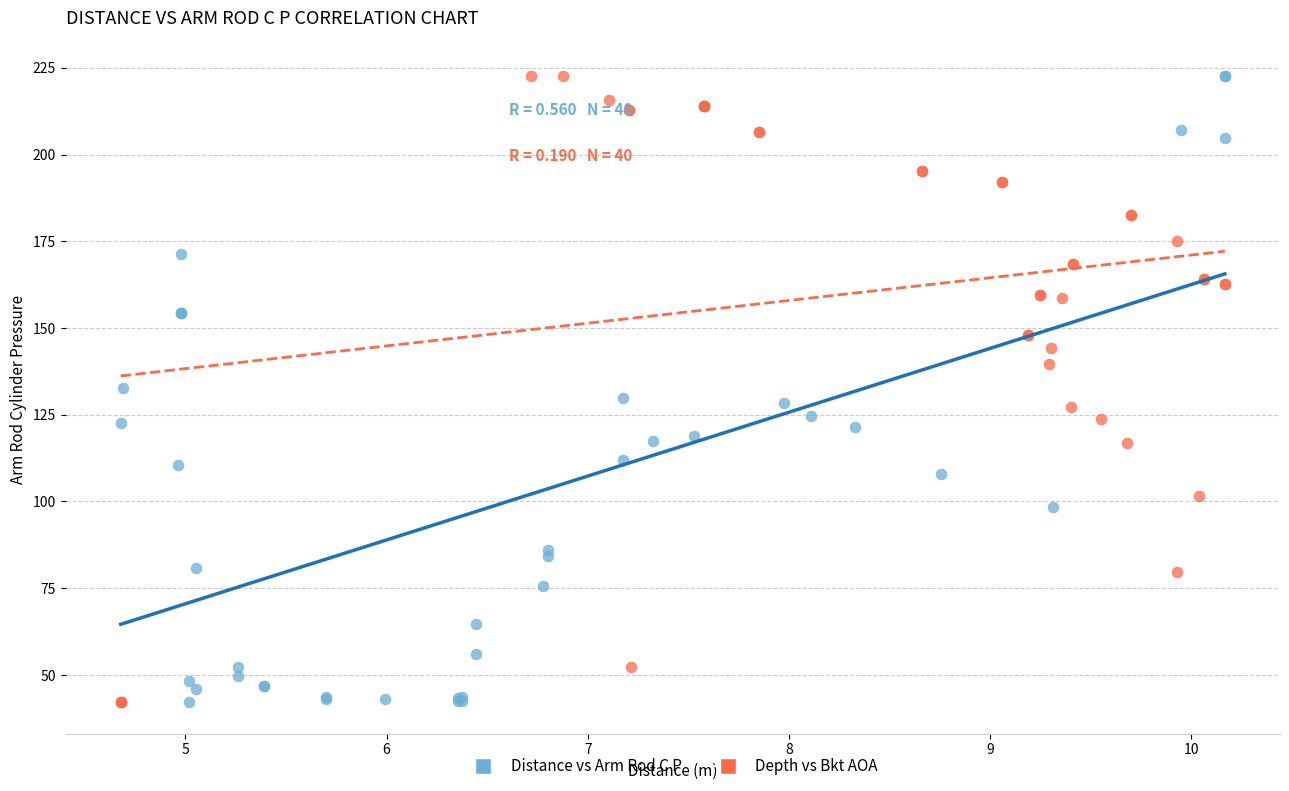

What are all the series names shown in the legend?

Distance vs Arm Rod C P, Depth vs Bkt AOA